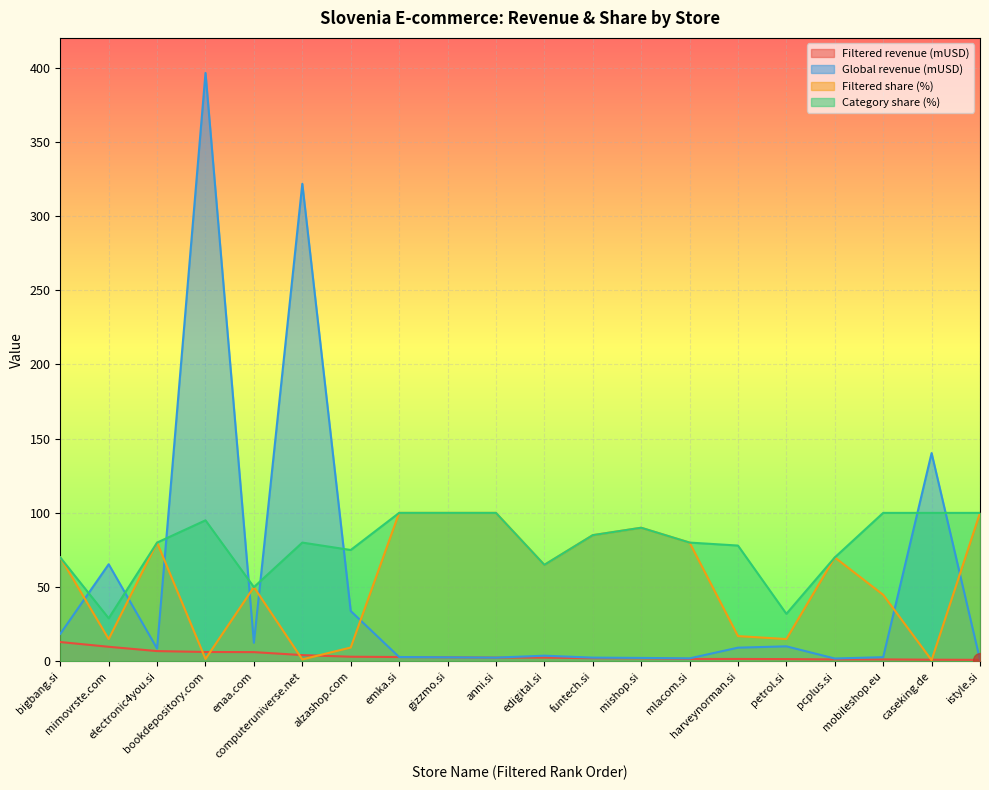

The value of Filtered revenue (mUSD) at anni.si is 2.5. True or false?

True